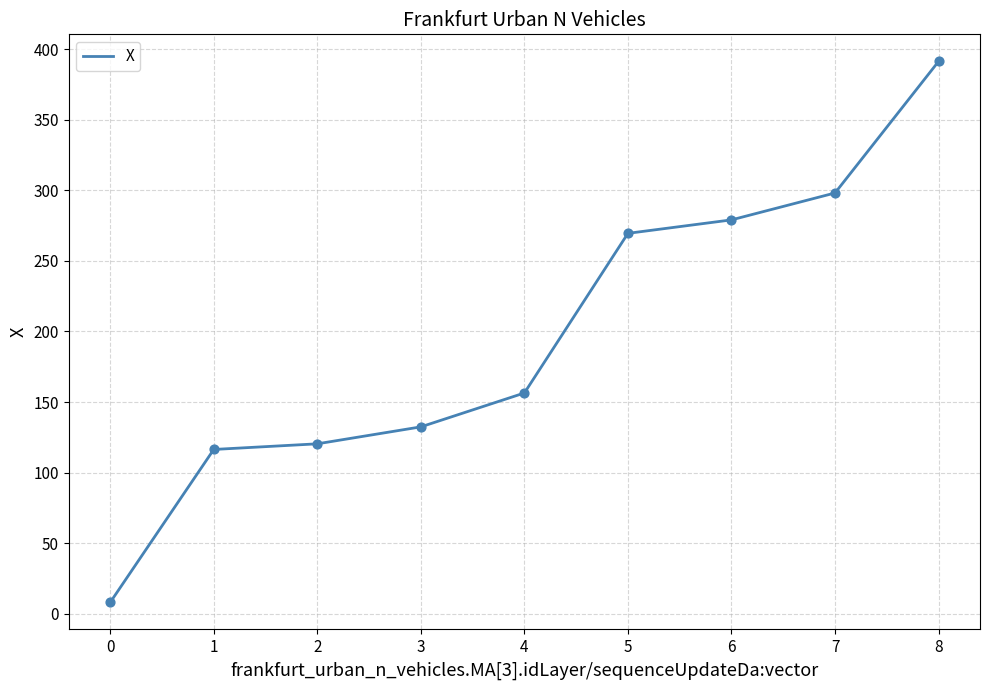

What is the change in value from 4 to 7?

+141.7